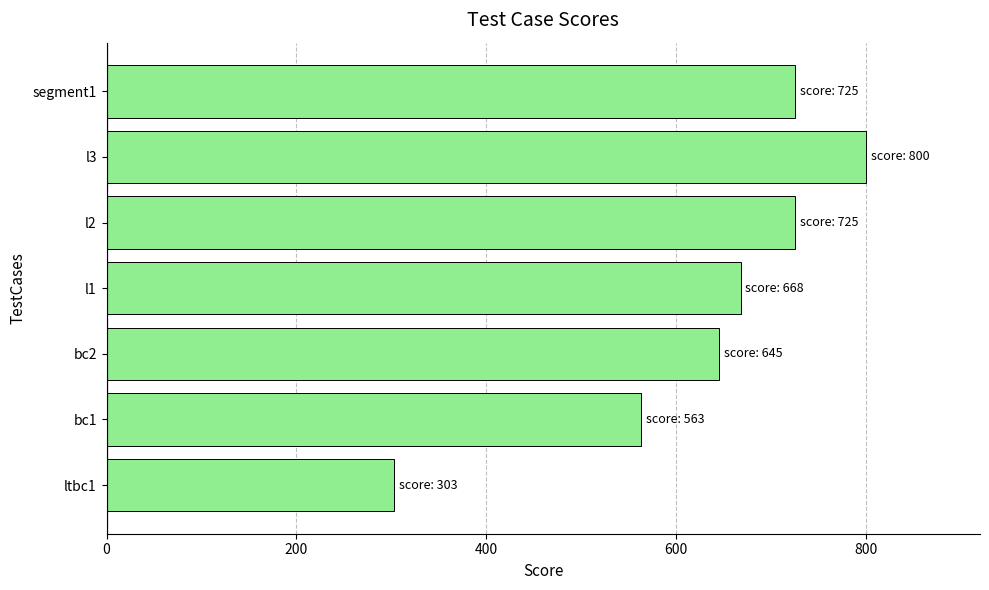

How many bars are there in total?

7